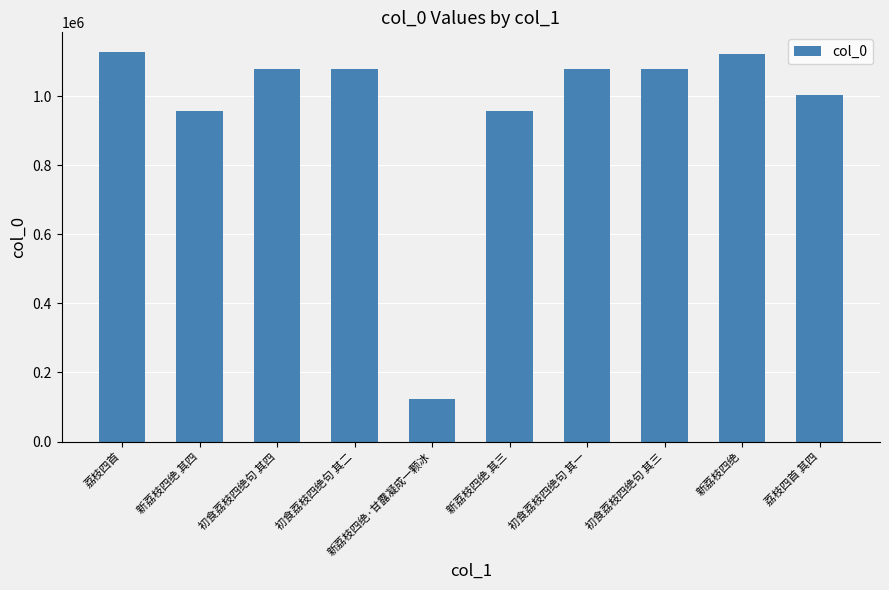

Where does the data first go above 1078328?

荔枝四首